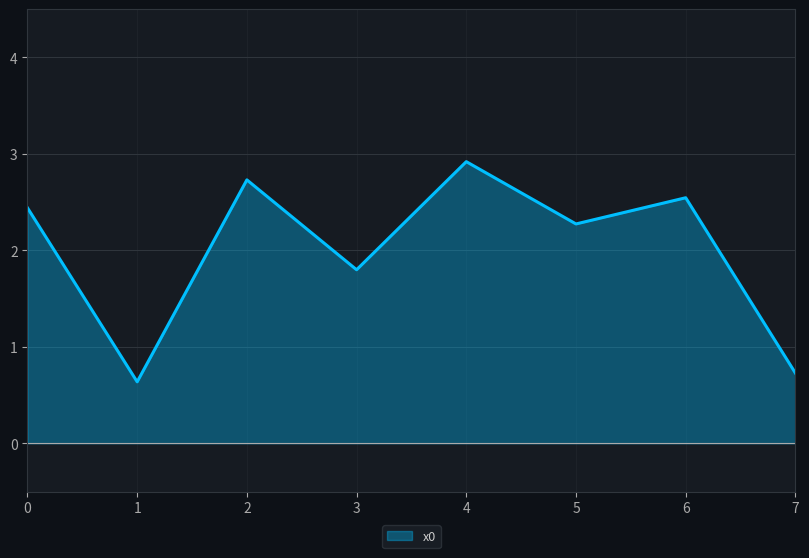

Approximately how many times larger is the value at 5 compared to 2?

0.8